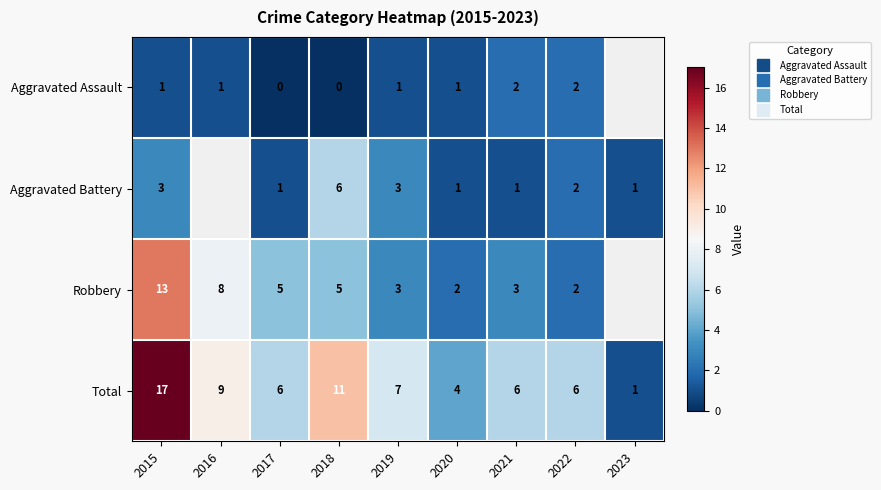

At how many categories does at least one series exceed 7?

3